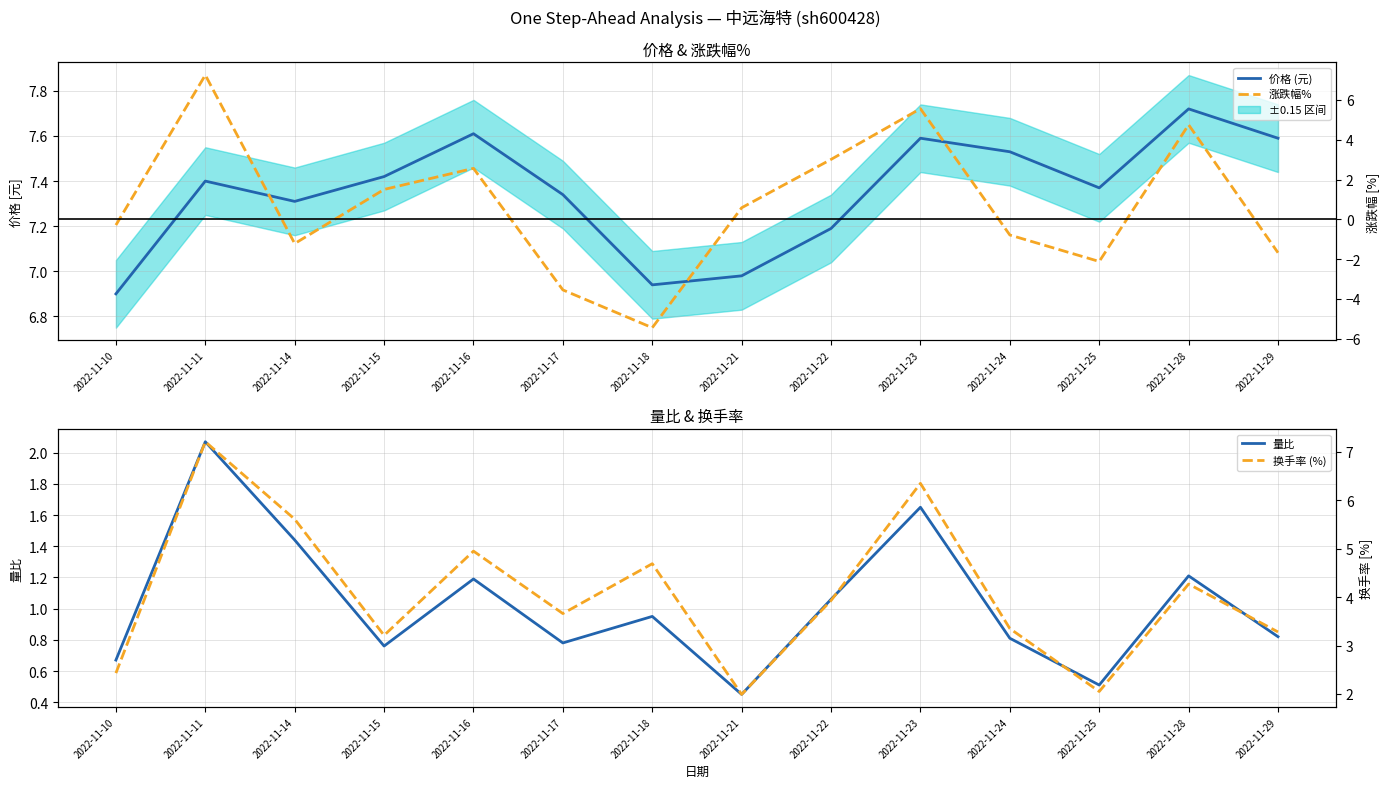

Which series has the largest range (max minus min)?

涨跌幅%